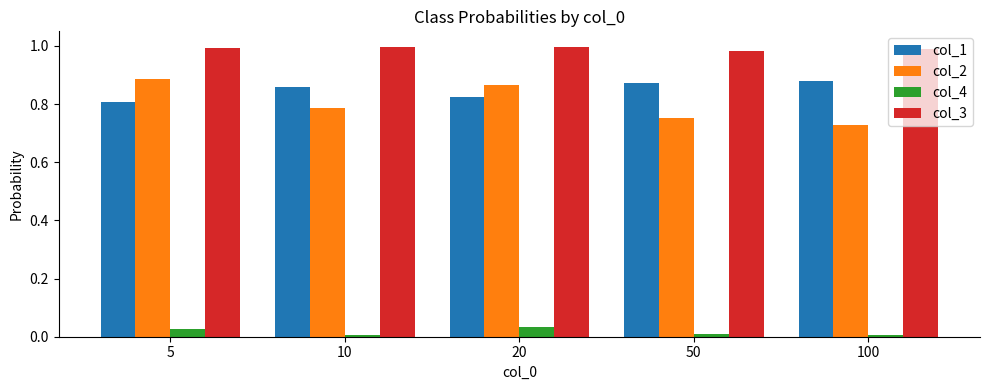

Count the number of data series in this chart.

4